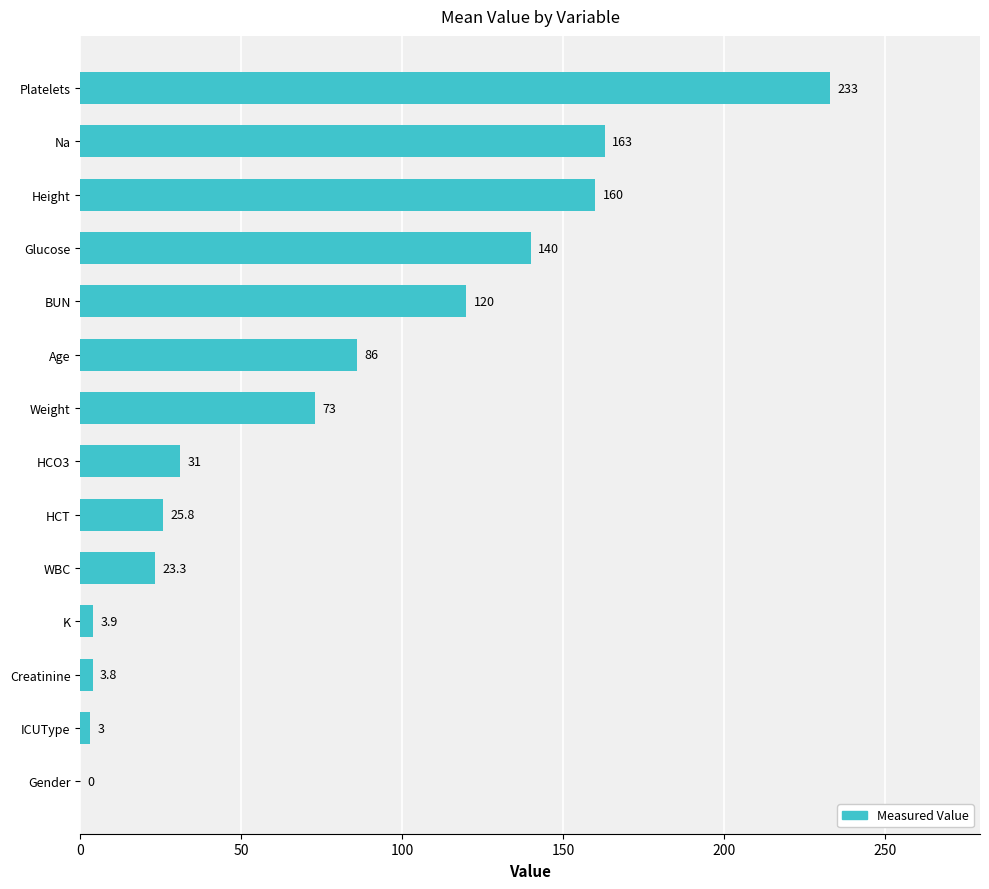

Between K and Platelets, which is larger?

Platelets